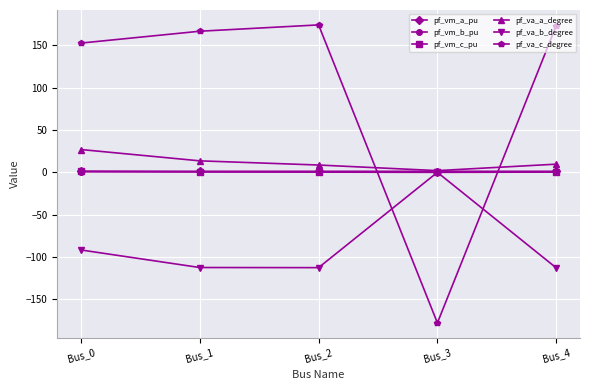

The value of pf_va_b_degree at Bus_0 is -41.8. True or false?

False